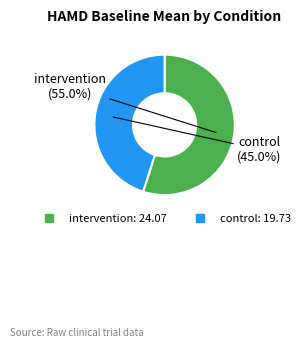

How much of the chart is everything except control?

55.0%